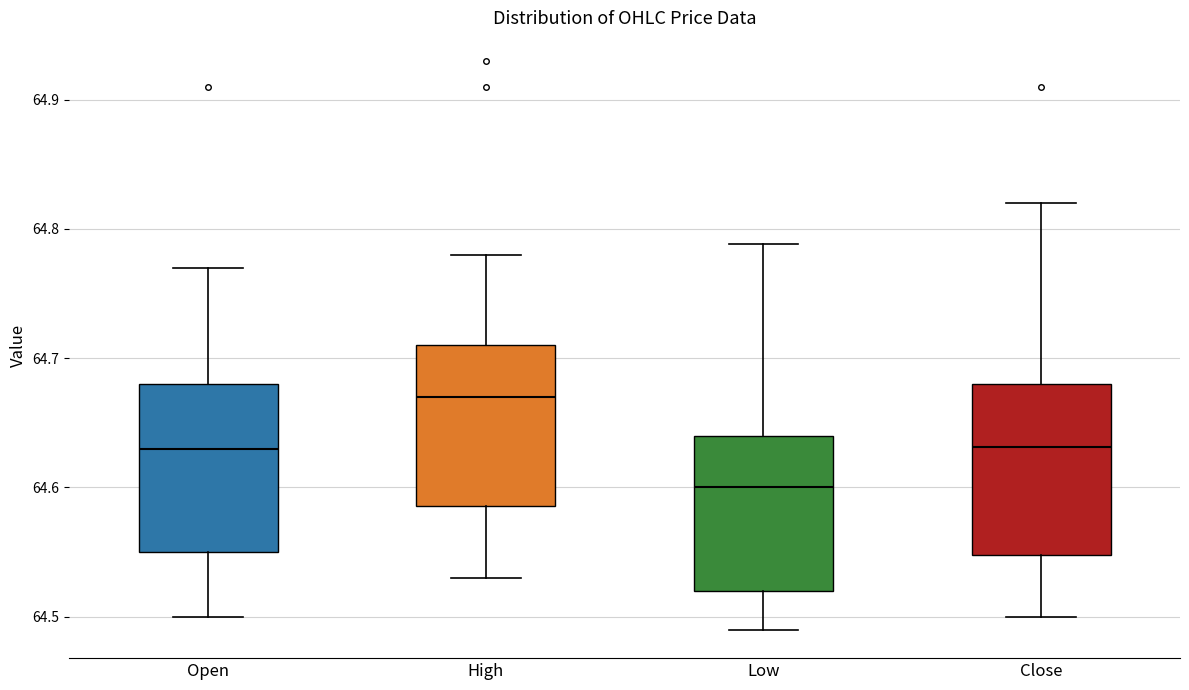

Which box has the lowest median line?

Low